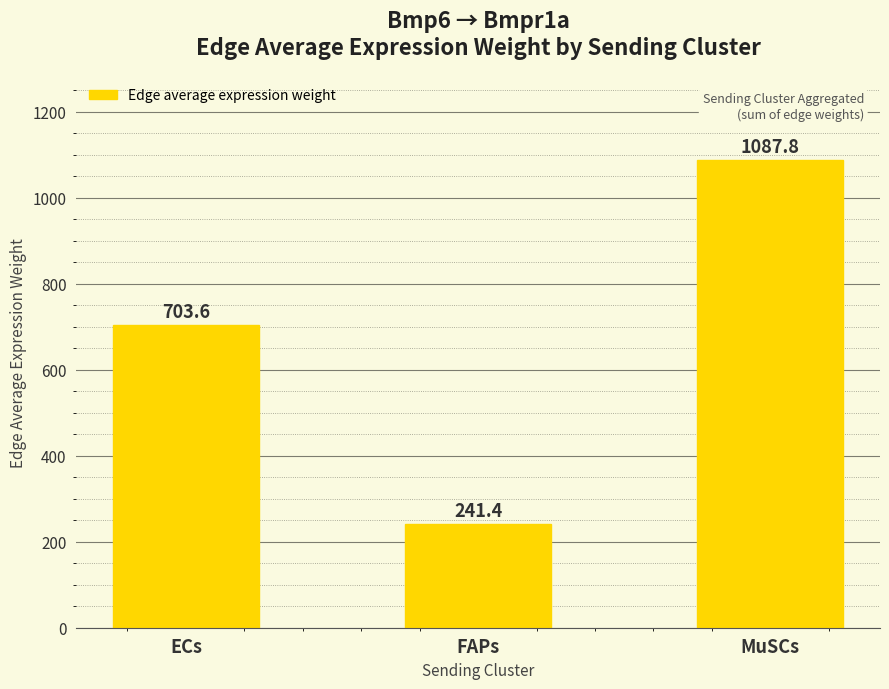

Are the bars horizontal?

No